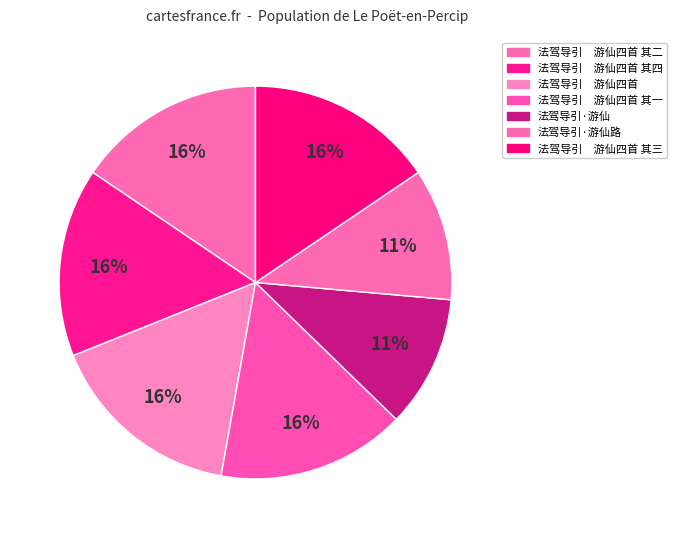

What percentage is the 法驾导引·游仙 slice, to the nearest percent?

11%